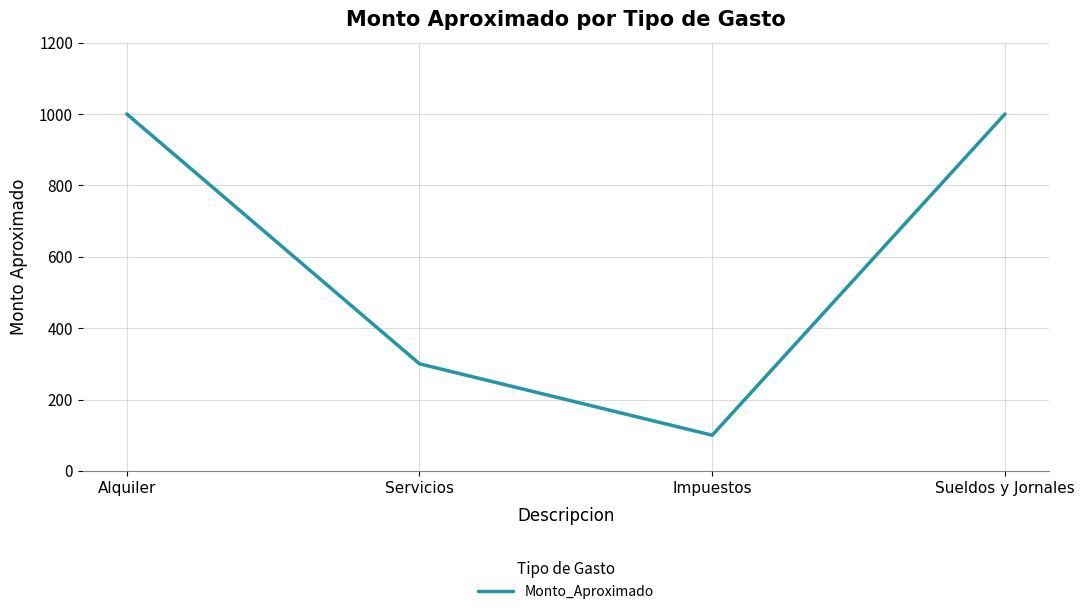

What is the ratio of the value at Impuestos to the value at Servicios?

0.3